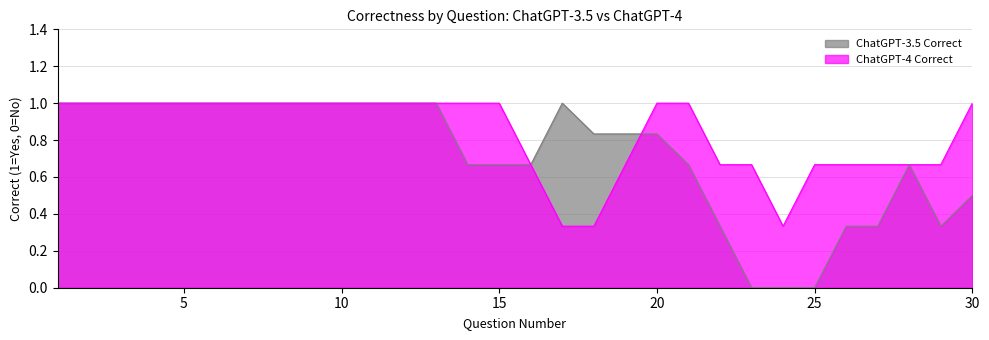

What is the maximum value for ChatGPT-3.5 Correct?

1.0